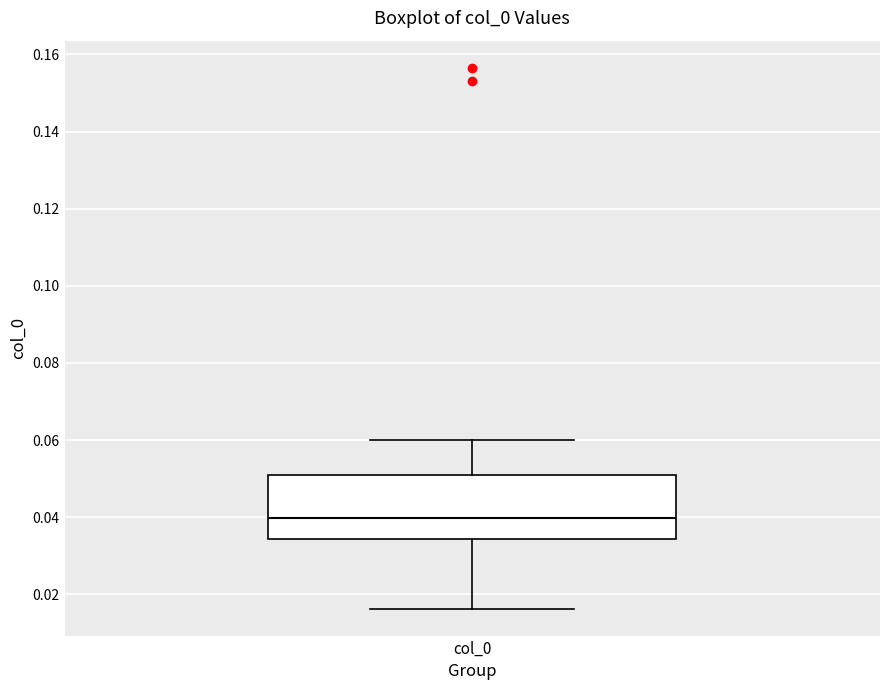

Where does the median line of the box for col_0 sit on the y-axis? The values are not printed on the chart, so give them approximately, as read against the axis.

0.040